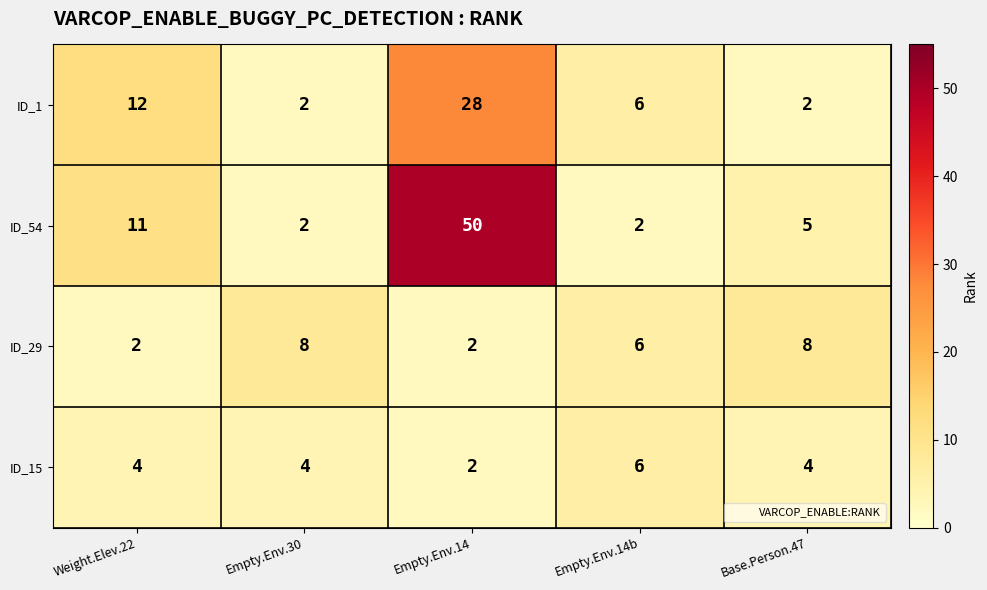

What is the total value across all series at Weight.Elev.22?

29